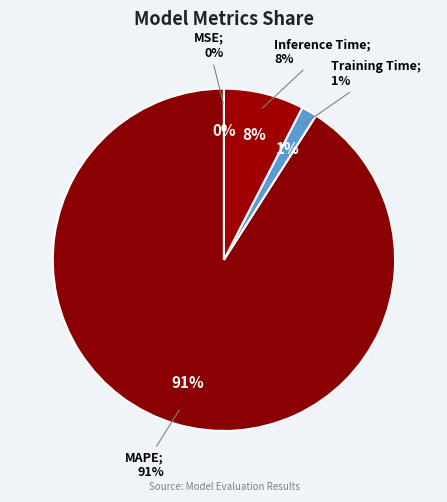

How much of the chart is everything except Training Time?

98.5%